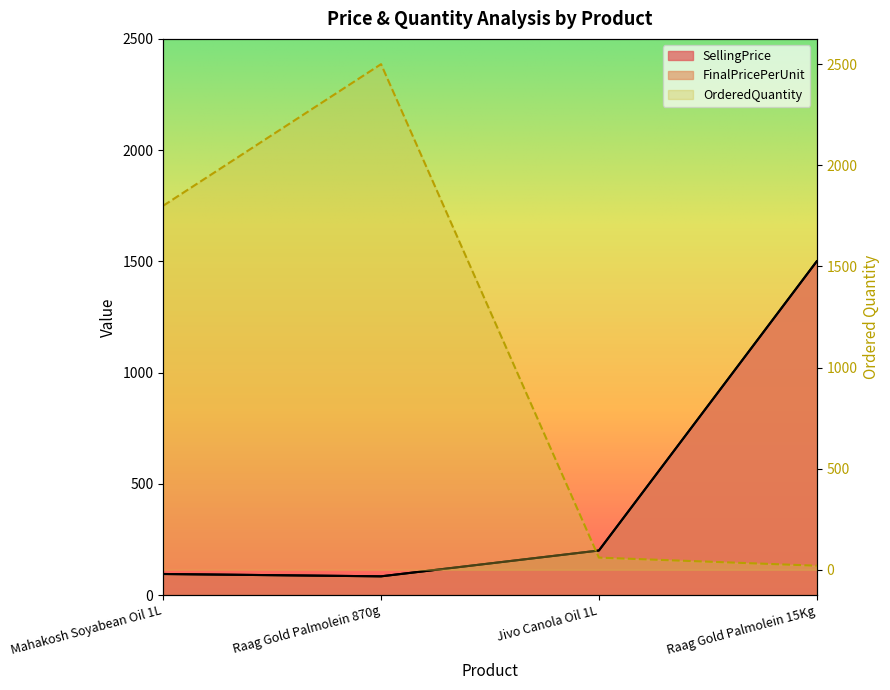

What is the difference between the maximum and minimum values in the FinalPricePerUnit series?

1416.0